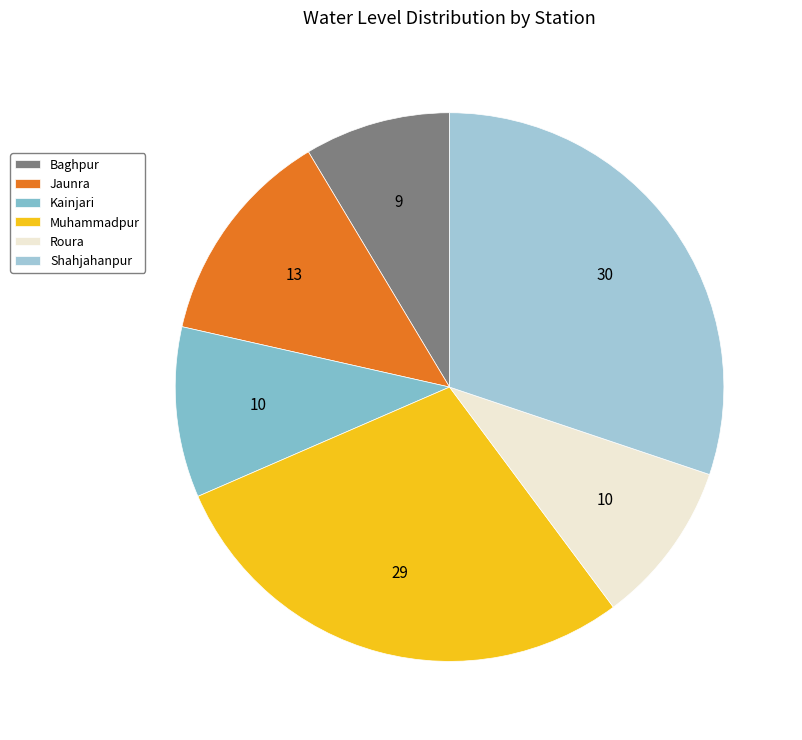

Which has a higher value, Kainjari or Jaunra?

Jaunra